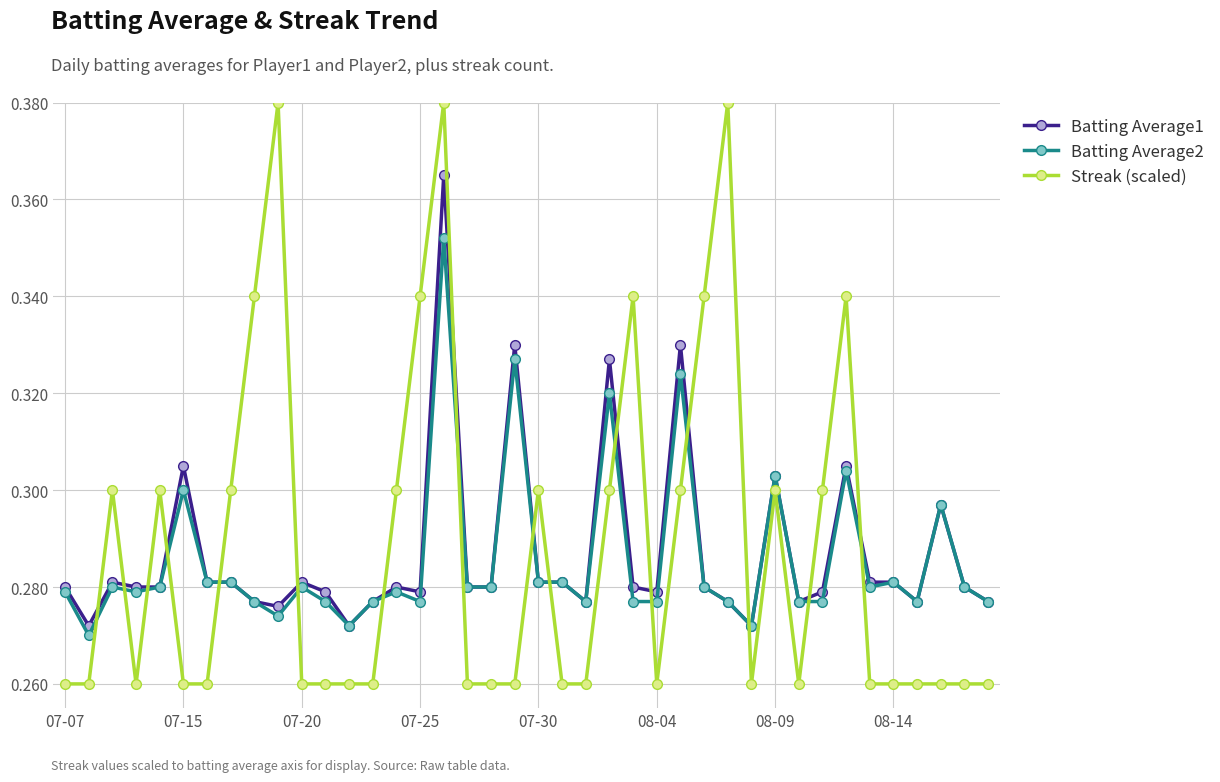

Which series has the widest spread of values?

Streak (scaled)